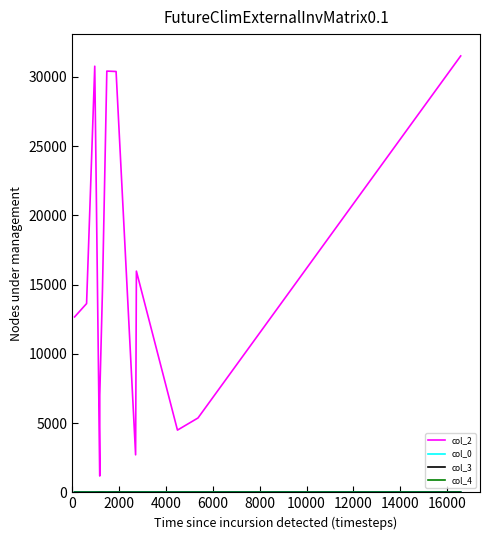

What position from the left is 14000?

8